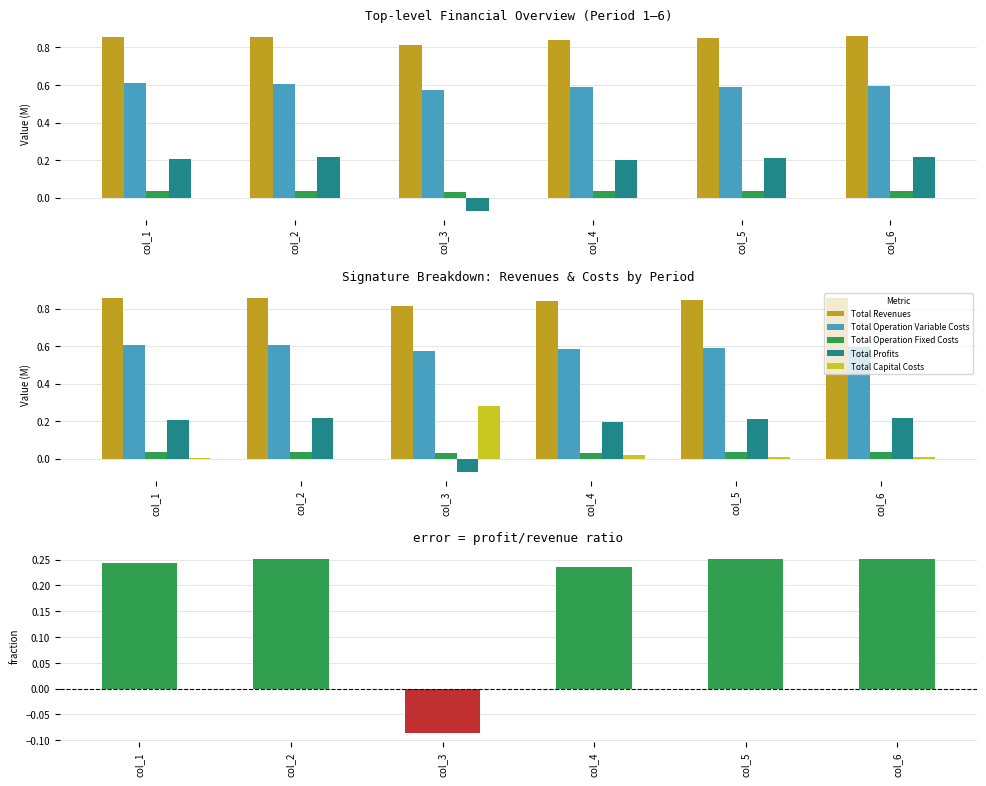

Reading left to right, transcribe all the data shown in this chart.

Total Revenues: 0.9	0.9	0.8	0.8	0.8	0.9
Total Operation Variable Costs: 0.6	0.6	0.6	0.6	0.6	0.6
Total Operation Fixed Costs: 0.0	0.0	0.0	0.0	0.0	0.0
Total Profits: 0.2	0.2	-0.1	0.2	0.2	0.2
Total Capital Costs: 0.0	0.0	0.3	0.0	0.0	0.0